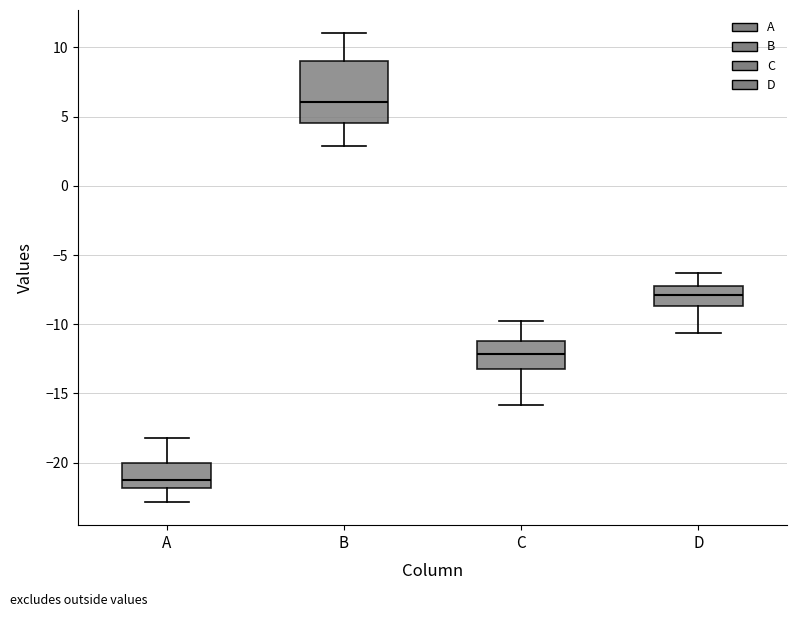

Reading left to right, read every box against the y-axis: the position of its median line, the range the box covers, and the ends of its whiskers. The values are not printed on the chart, so give them approximately, as read against the axis.

A: median -21.0, box -22.0 to -20.0, whiskers -23.0 to -18.0
B: median 6.0, box 4.5 to 9.0, whiskers 3.0 to 11.0
C: median -12.0, box -13.0 to -11.0, whiskers -16.0 to -10.0
D: median -8.0, box -8.5 to -7.0, whiskers -10.5 to -6.5